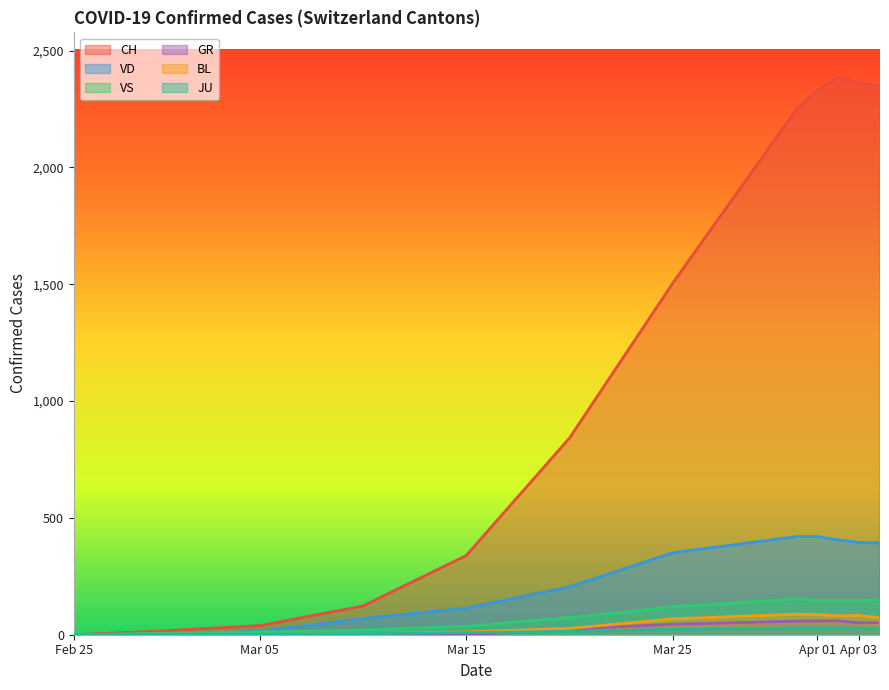

What is the maximum value shown in the chart?

2387